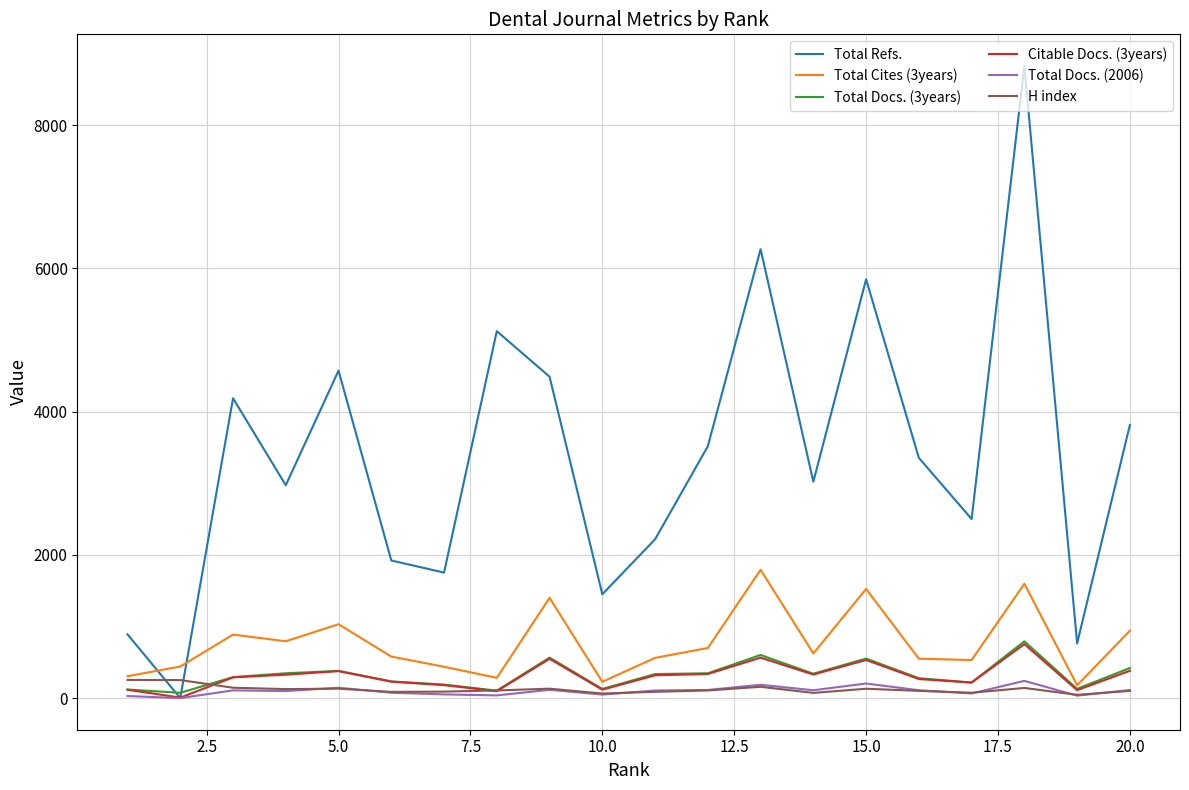

How many values in the H index series are below 107?

9